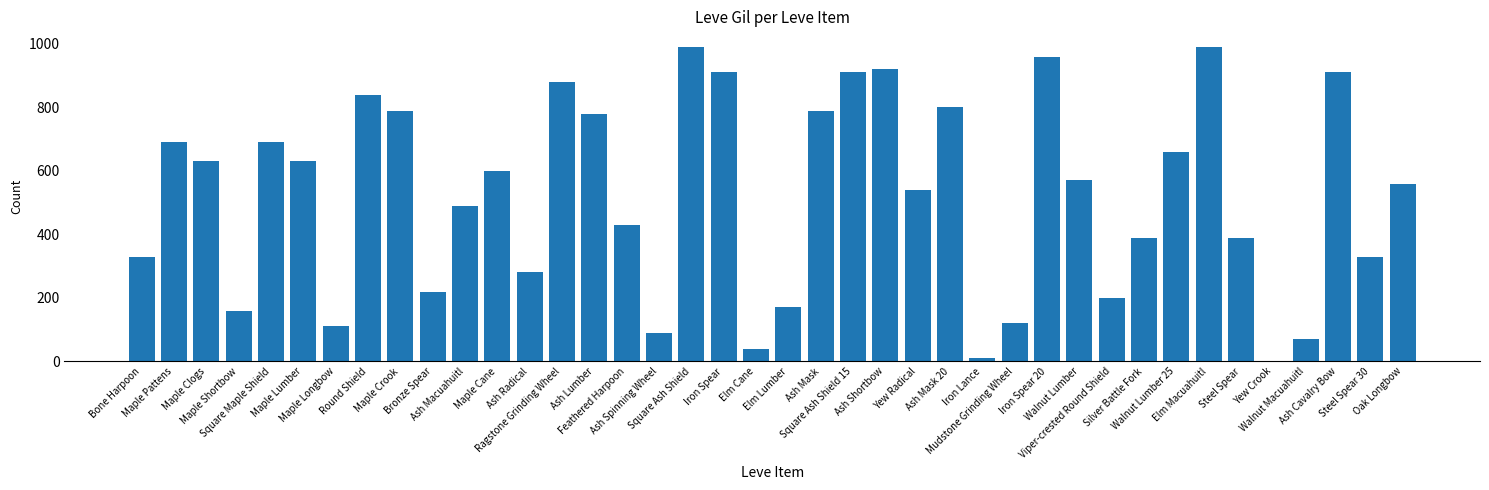

The chart shows a value of 40 at Elm Cane. True or false?

True